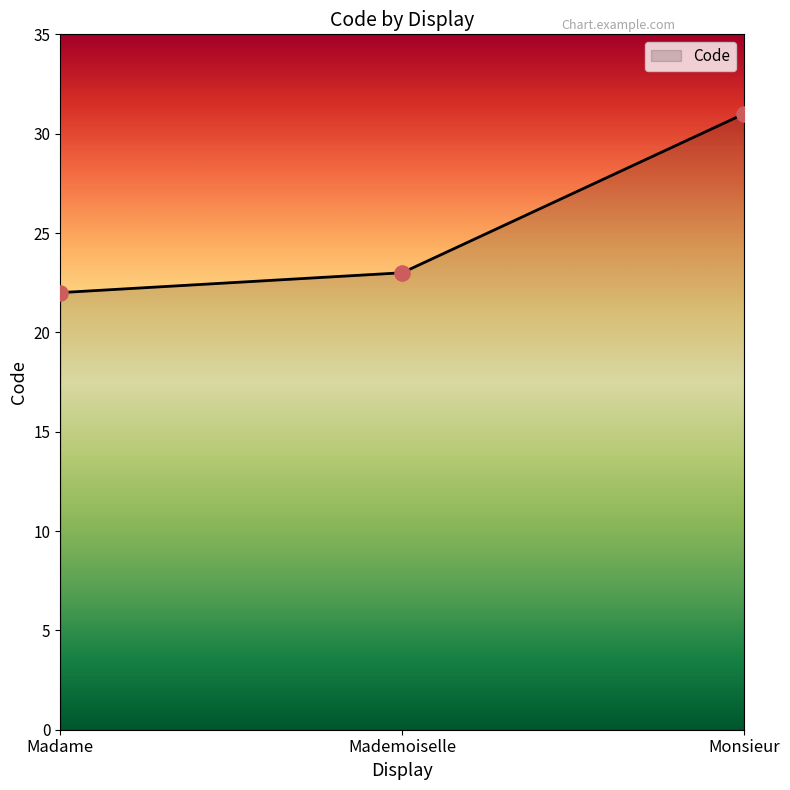

What is the ratio of the value at Madame to the value at Mademoiselle?

1.0